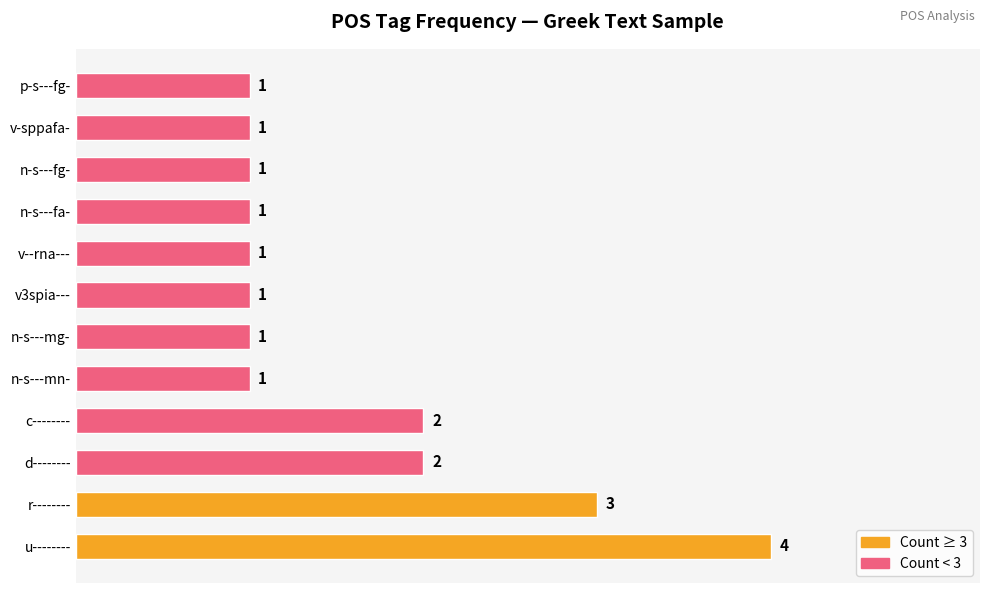

Which label corresponds to the largest value in the chart?

u--------